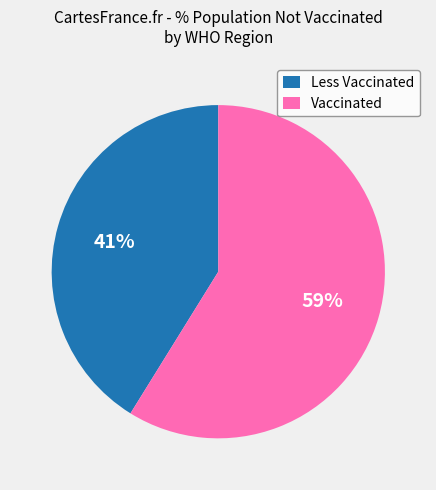

To the nearest percent, what is the difference between the largest and smallest slice percentages?

18%